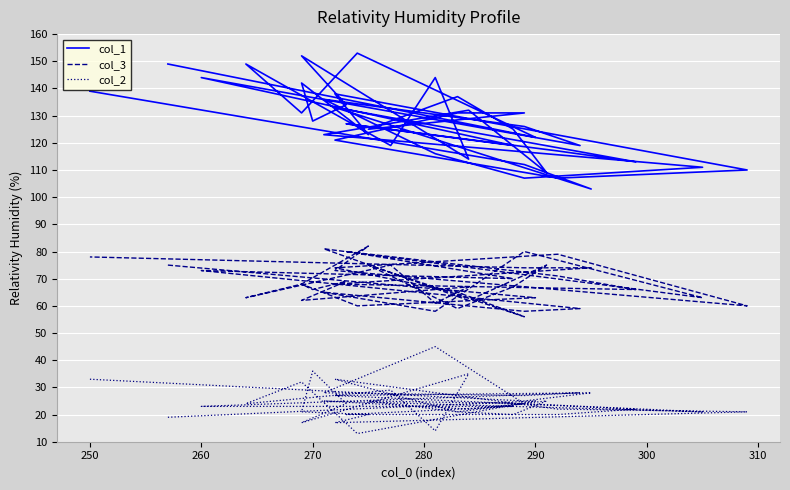

True or false: col_1 and col_2 cross at least once.

False